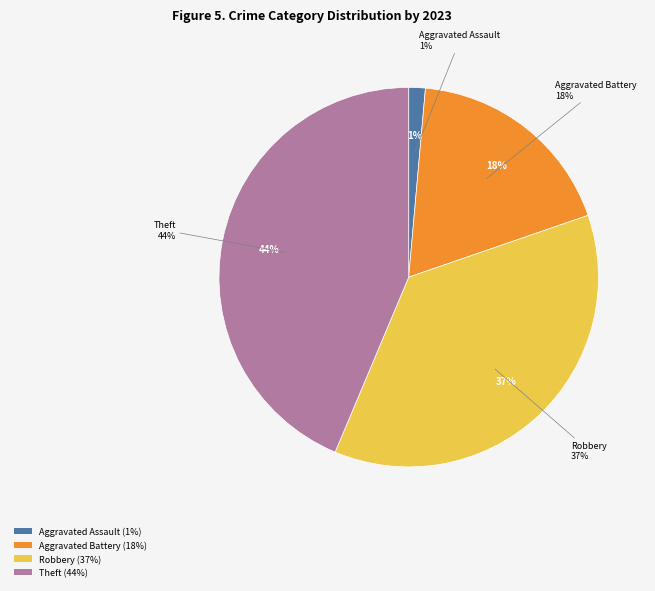

To the nearest percent, what percentage of the pie is Aggravated Assault?

1%